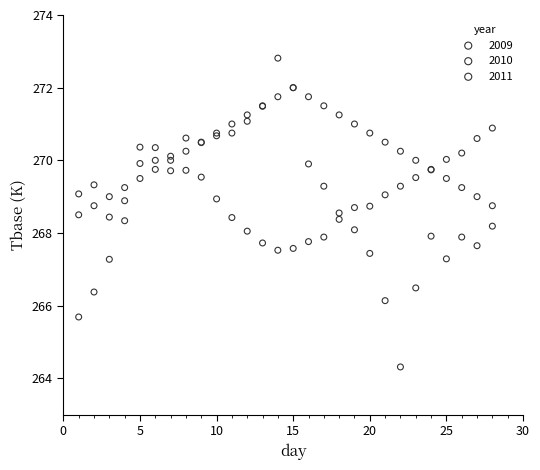

Which series reaches the minimum Y coordinate?

2009